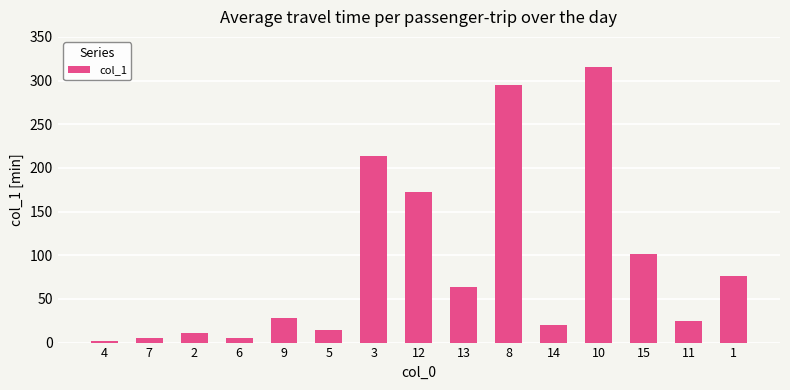

True or false: the data shows 295.2 at 8.

True